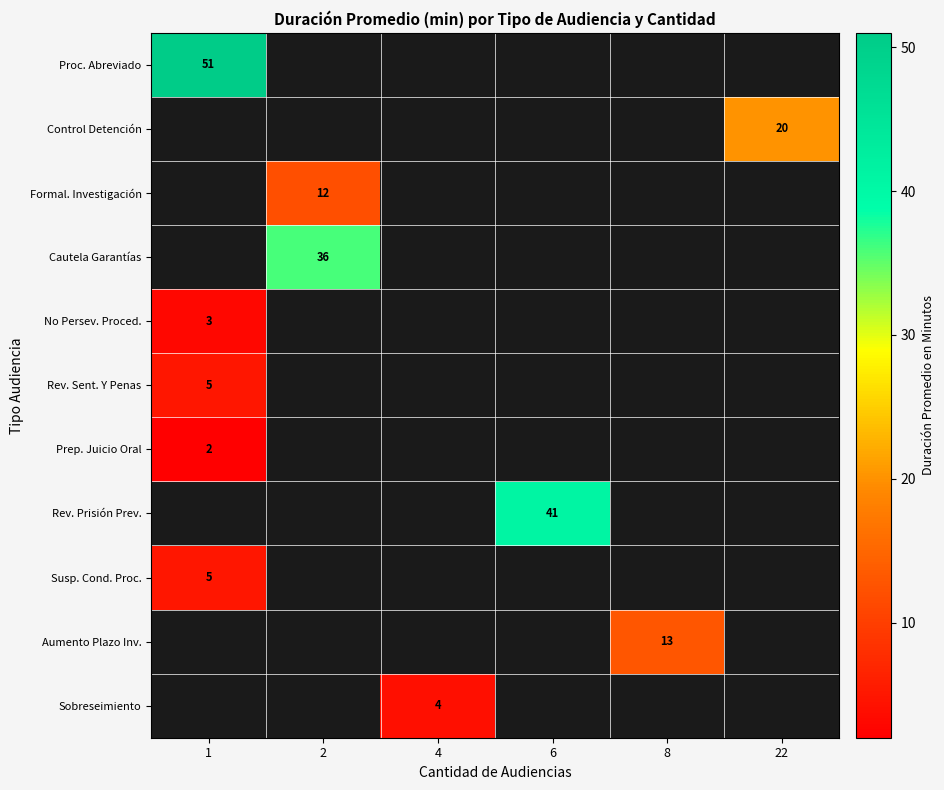

The value of No Persev. Proced. at 1 is 1. True or false?

False